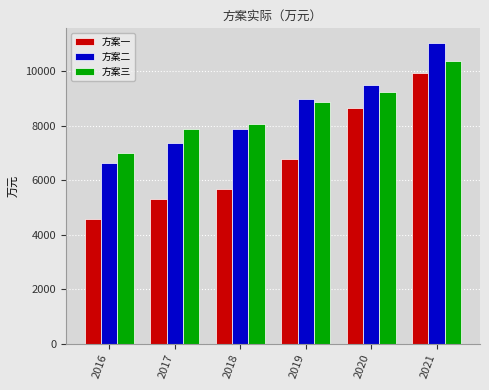

What is the lowest value of the 方案三 series?

6987.8